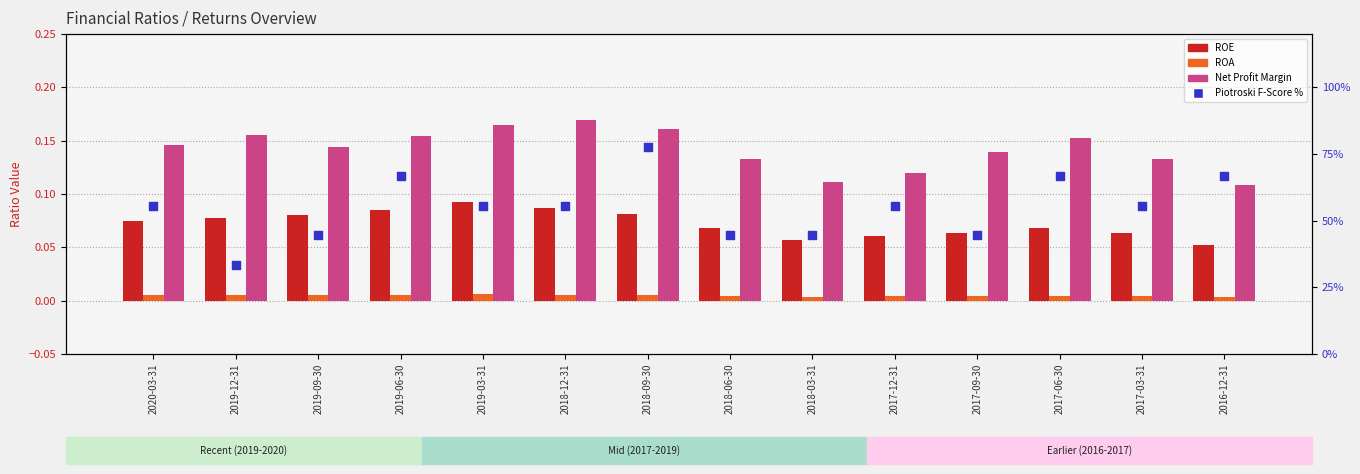

Which series has the largest total across all categories?

Piotroski F-Score %